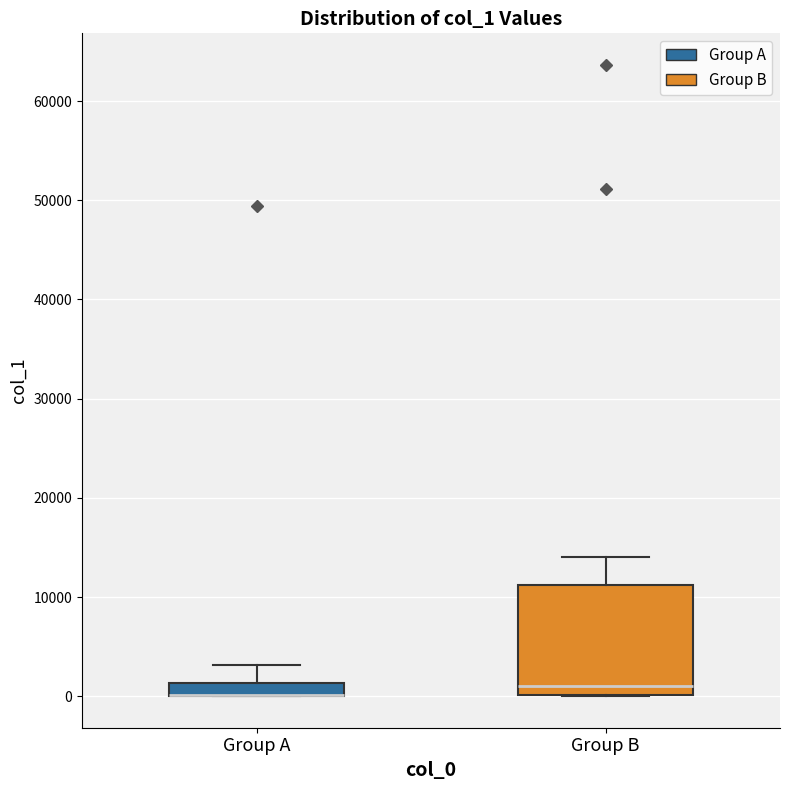

Where is the upper edge of the box for Group A on the y-axis? The values are not printed on the chart, so give them approximately, as read against the axis.

1000